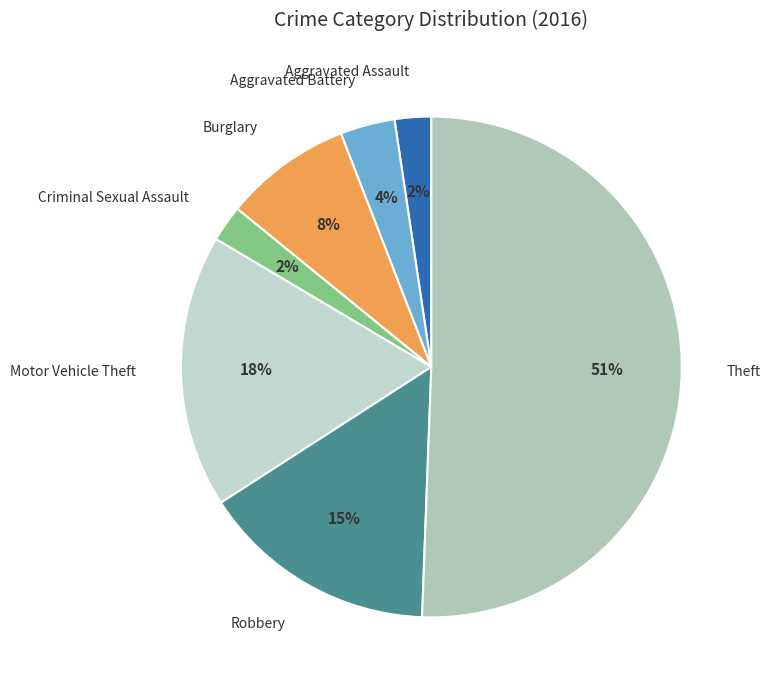

True or false: Theft accounts for 51% of the total.

True